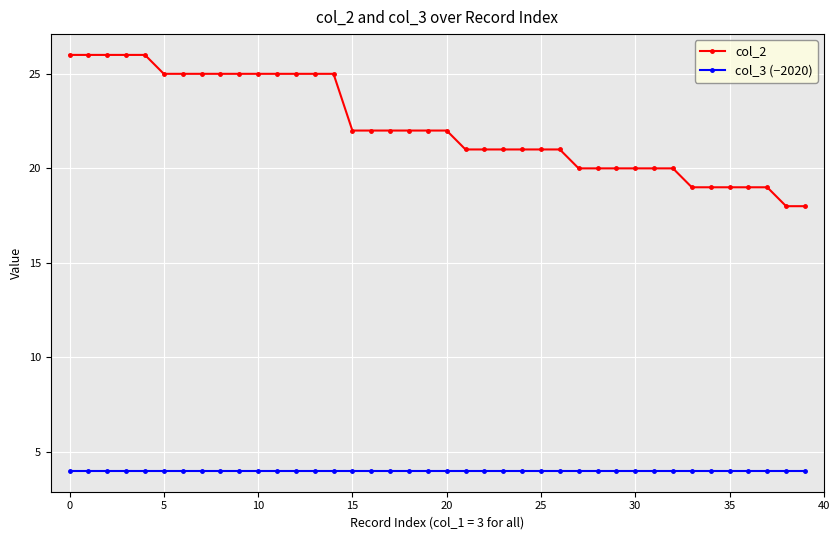

Which series has the largest total across all categories?

col_2